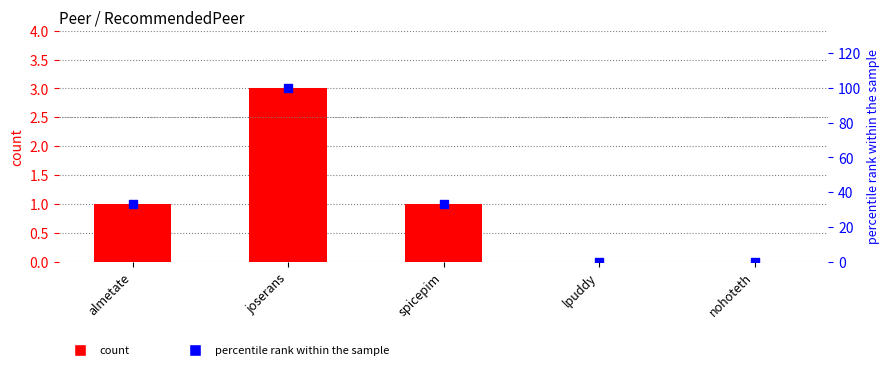

Is the value of percentile rank within the sample at joserans greater than the value of count at almetate?

Yes